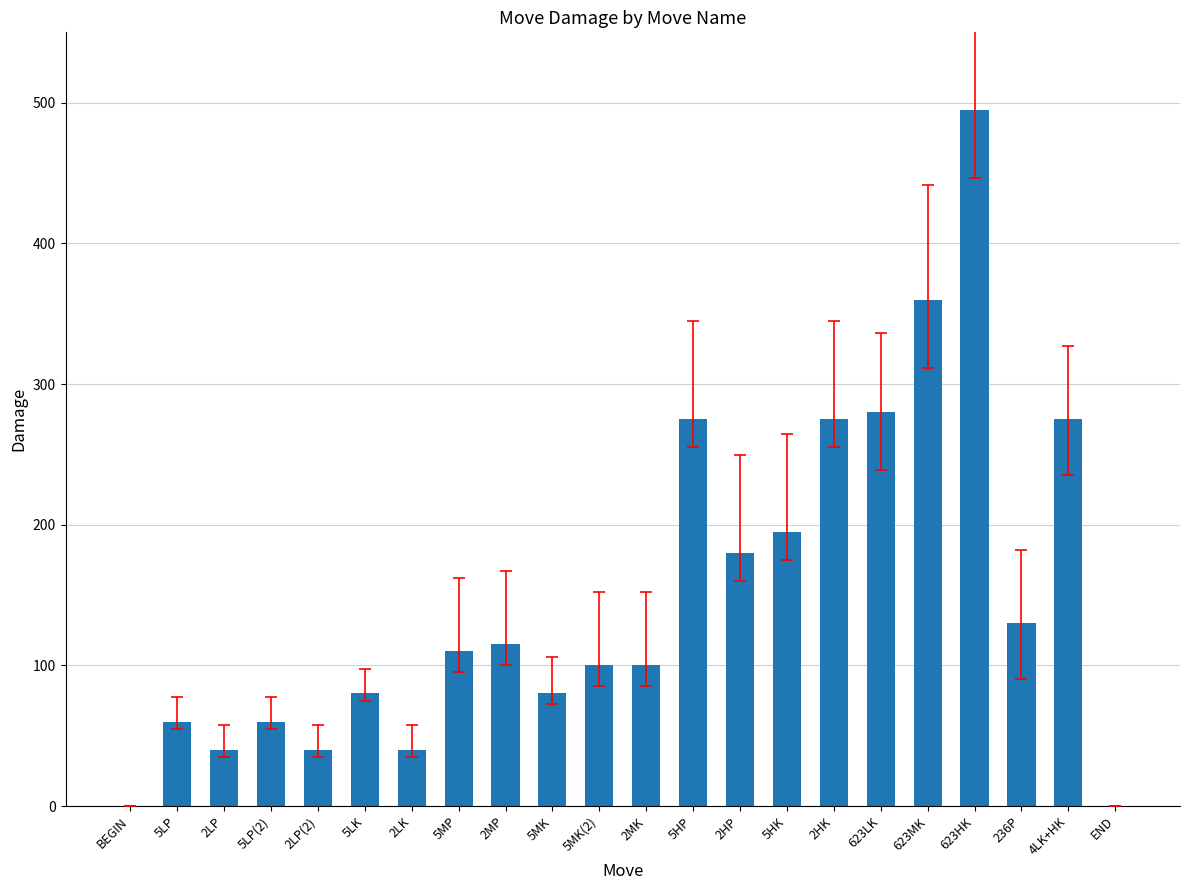

What is the sum of all values?

3290